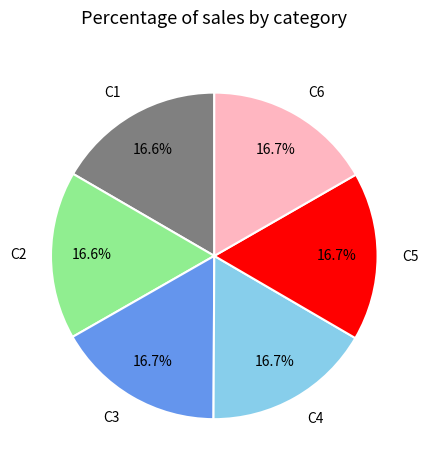

Approximately how many times larger is the value at C4 compared to C3?

1.0